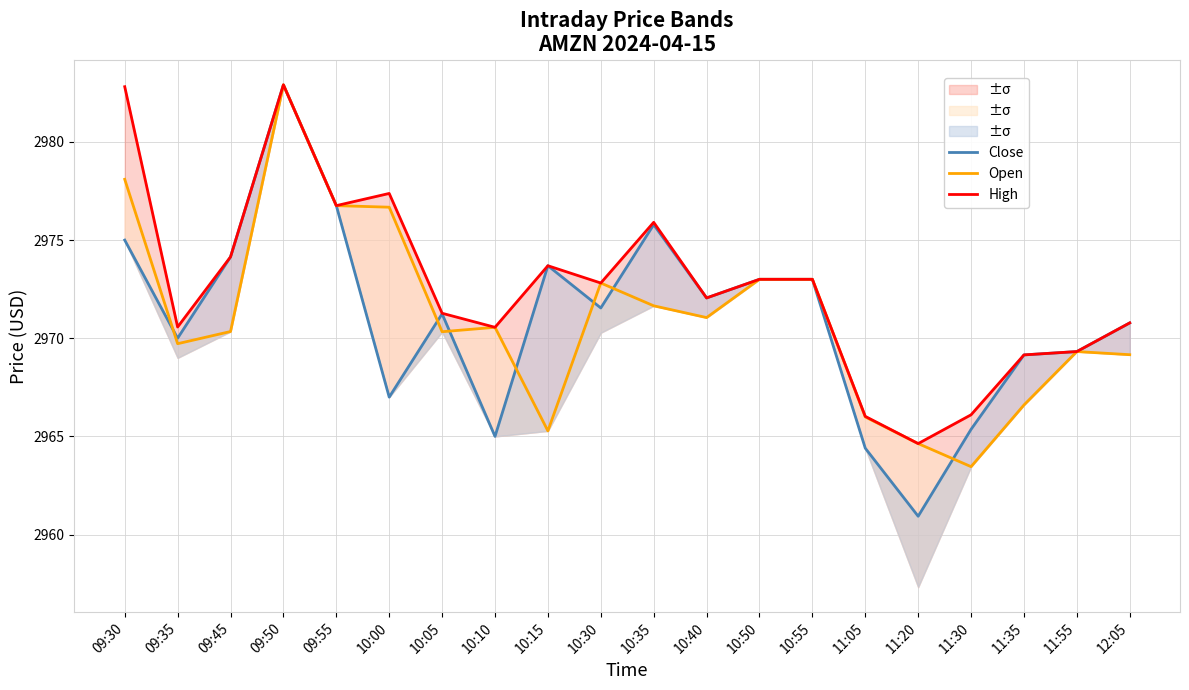

What is the difference between the highest and lowest values at 09:30?

7.8